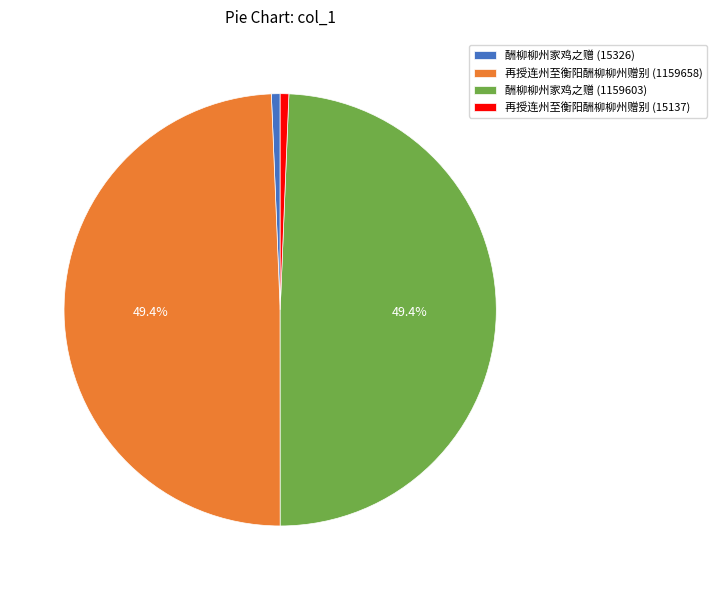

Is it true that 再授连州至衡阳酬柳柳州赠别 (15137) is 11% of the pie?

False